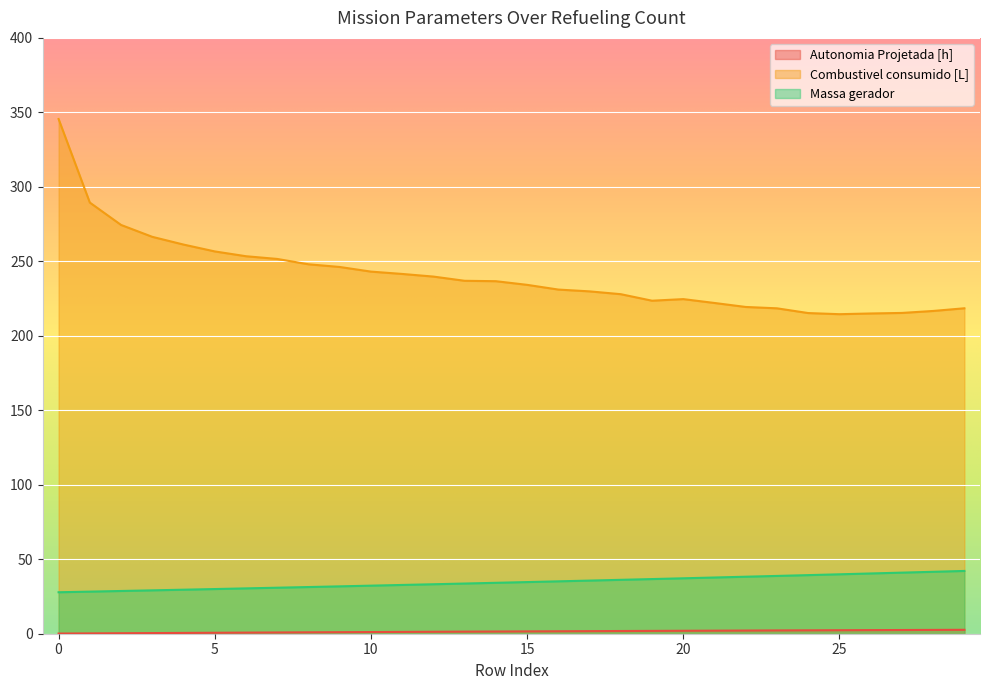

What is the total value across all series at 22?

259.8